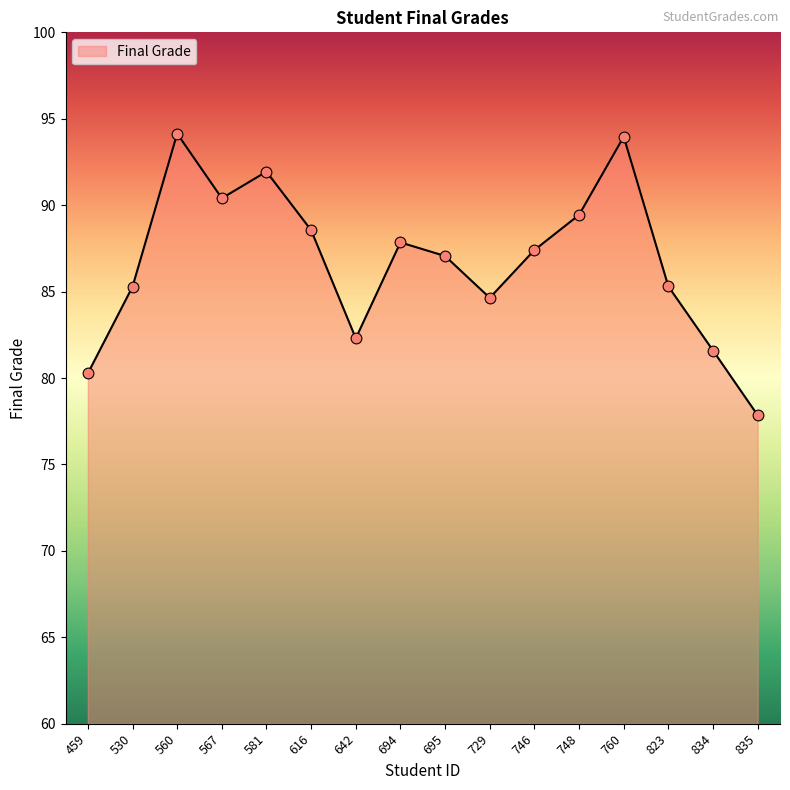

Which has a higher value, 642 or 760?

760